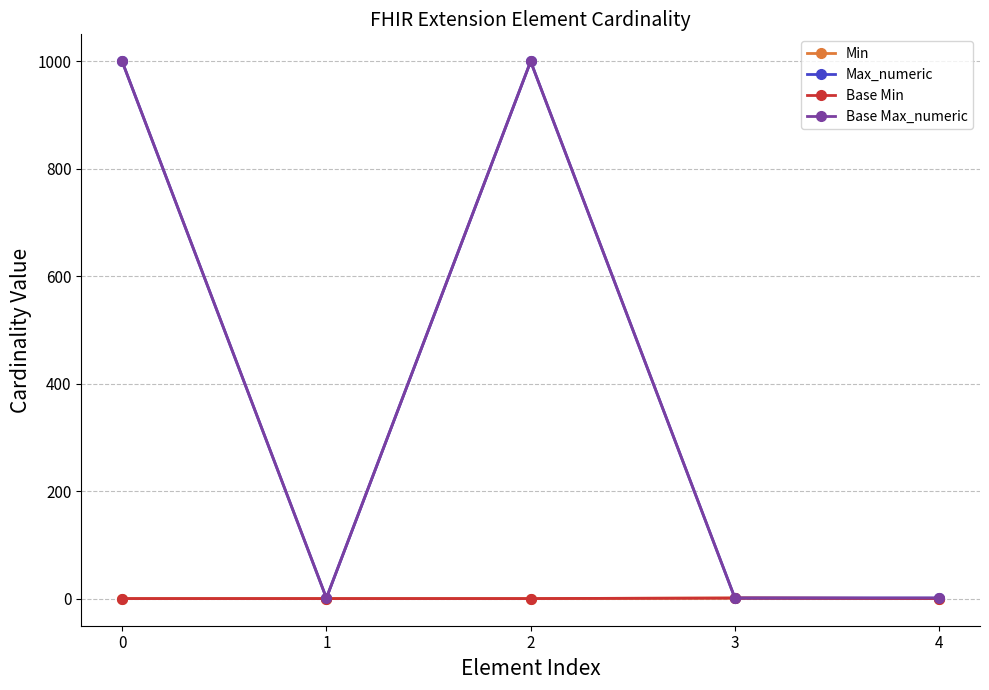

What is the difference between the maximum and minimum values in the Min series?

1.0